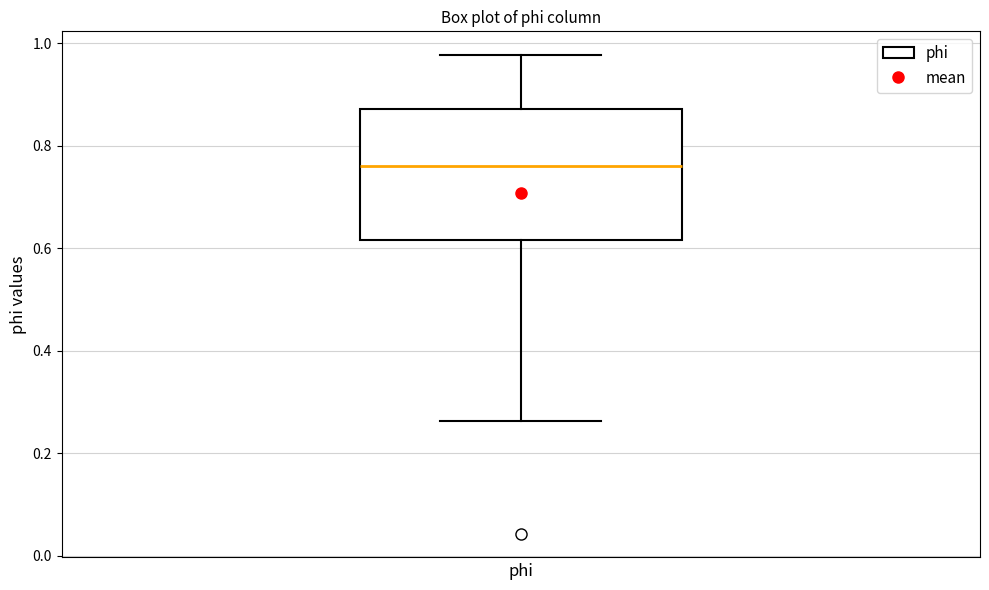

Where does the lower whisker of the box end on the y-axis? The values are not printed on the chart, so give them approximately, as read against the axis.

0.26